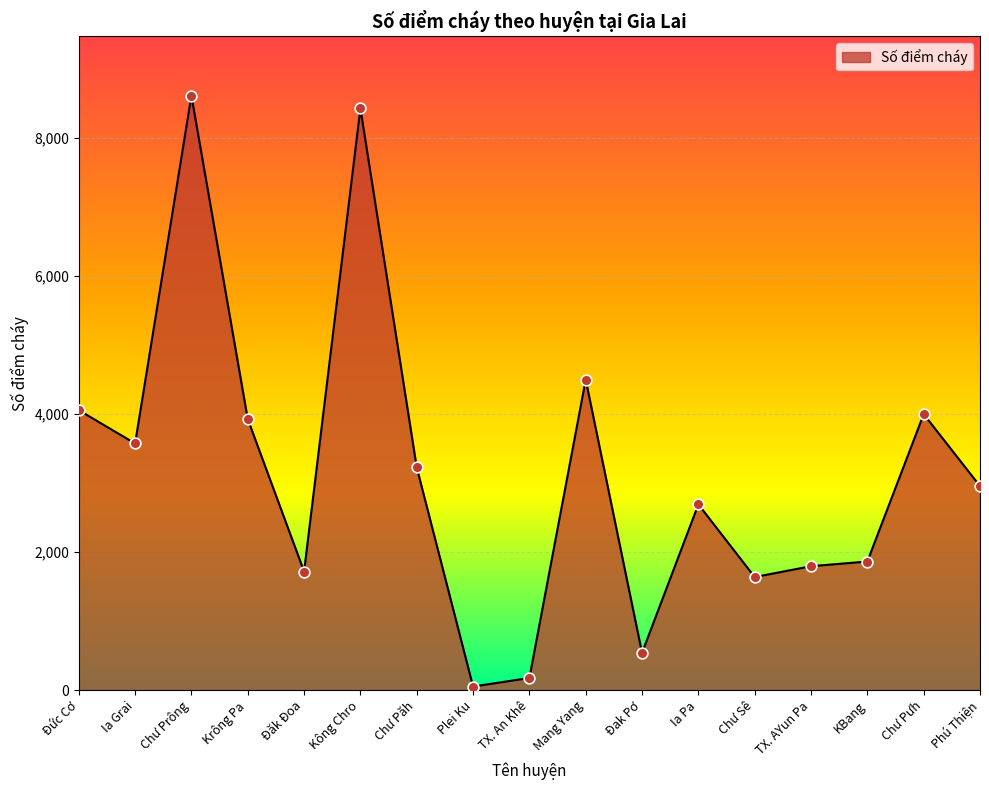

Which has a higher value, KBang or Đức Cơ?

Đức Cơ